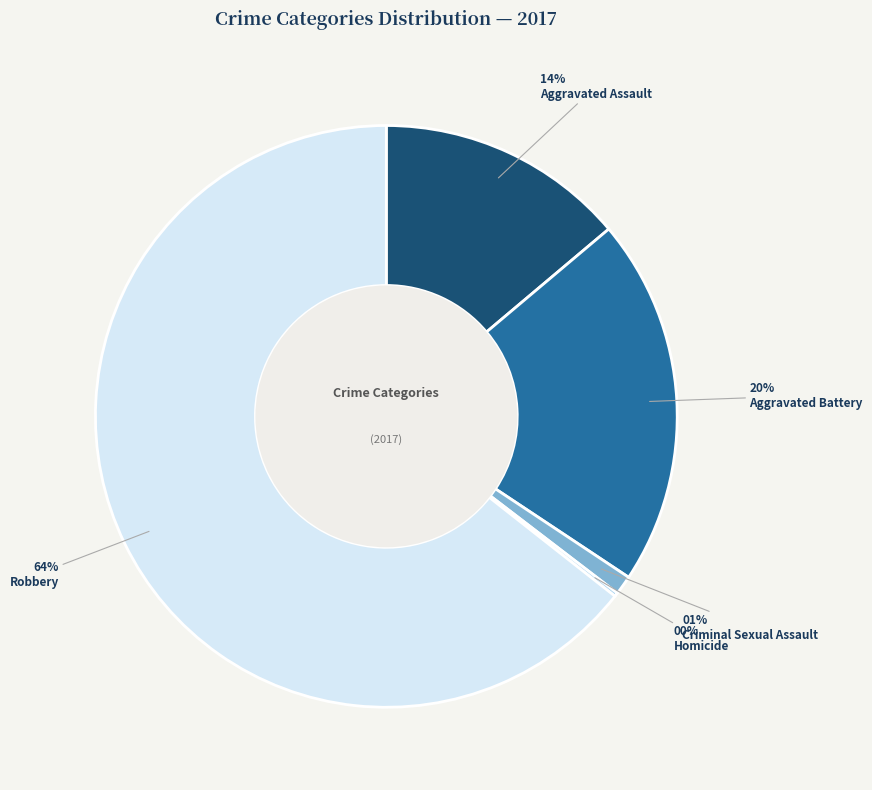

To the nearest percent, what is the combined percentage of Aggravated Battery and Aggravated Assault?

34%